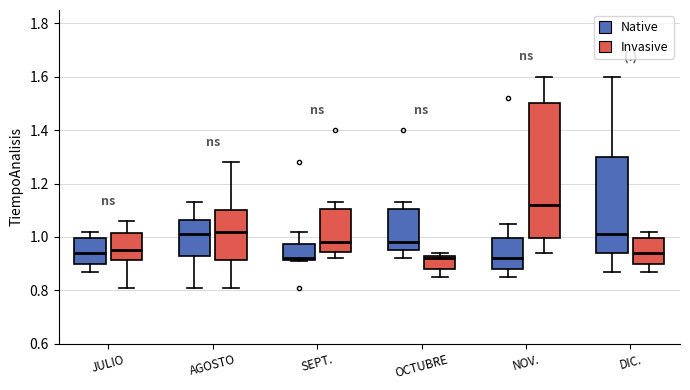

Reading left to right, read every box against the y-axis: the position of its median line, the range the box covers, and the ends of its whiskers. The values are not printed on the chart, so give them approximately, as read against the axis.

JULIO (Native): median 0.94, box 0.90 to 1.00, whiskers 0.88 to 1.02
JULIO (Invasive): median 0.96, box 0.92 to 1.02, whiskers 0.82 to 1.06
AGOSTO (Native): median 1.02, box 0.94 to 1.06, whiskers 0.82 to 1.14
AGOSTO (Invasive): median 1.02, box 0.92 to 1.10, whiskers 0.82 to 1.28
SEPT. (Native): median 0.92, box 0.92 to 0.98, whiskers 0.92 to 1.02
SEPT. (Invasive): median 0.98, box 0.94 to 1.10, whiskers 0.92 to 1.14
OCTUBRE (Native): median 0.98, box 0.96 to 1.10, whiskers 0.92 to 1.14
OCTUBRE (Invasive): median 0.92, box 0.88 to 0.94, whiskers 0.86 to 0.94 (just above the box's upper edge)
NOV. (Native): median 0.92, box 0.88 to 1.00, whiskers 0.86 to 1.06
NOV. (Invasive): median 1.12, box 1.00 to 1.50, whiskers 0.94 to 1.60
DIC. (Native): median 1.02, box 0.94 to 1.30, whiskers 0.88 to 1.60
DIC. (Invasive): median 0.94, box 0.90 to 1.00, whiskers 0.88 to 1.02